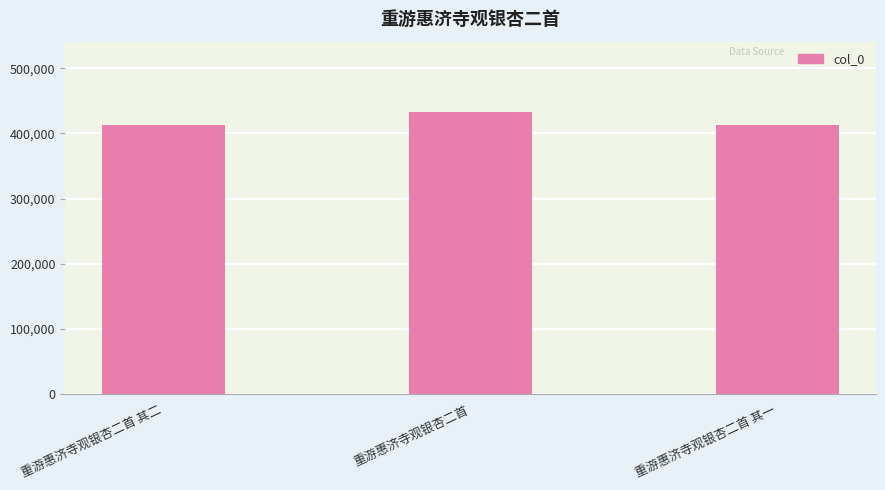

Are the bars horizontal?

No